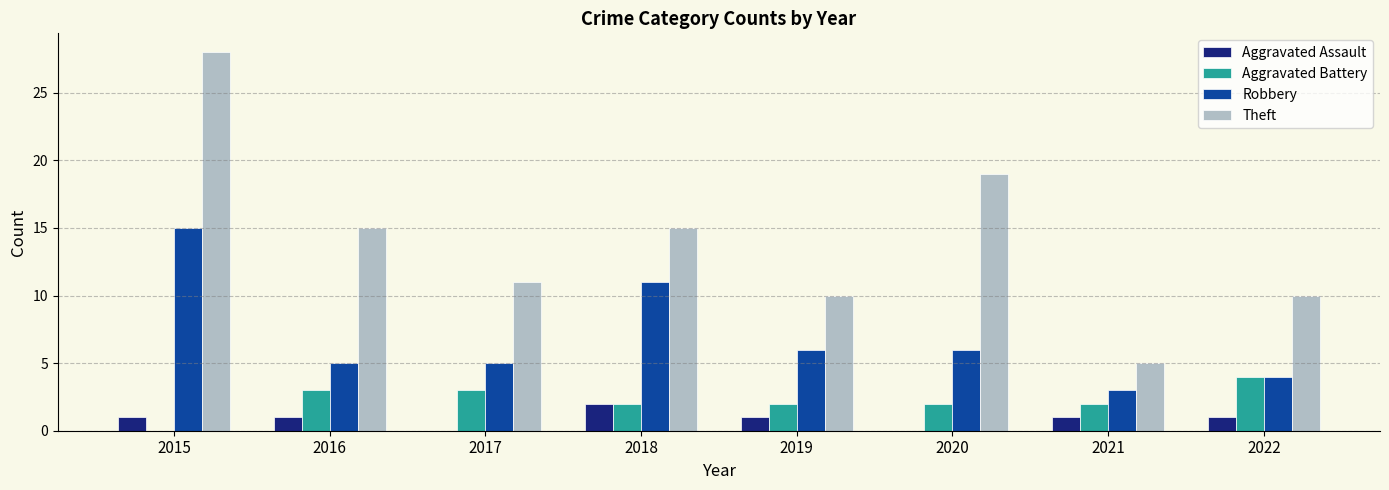

What is the sum of all Robbery values?

55